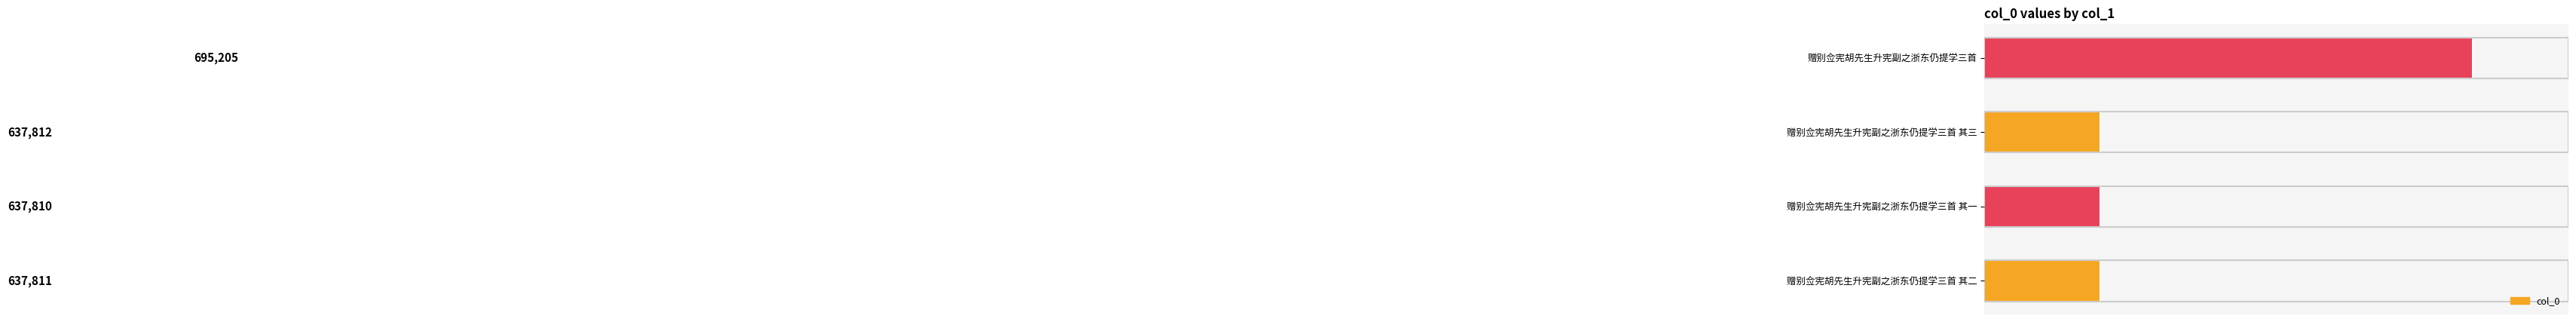

How many values are below 637812?

2